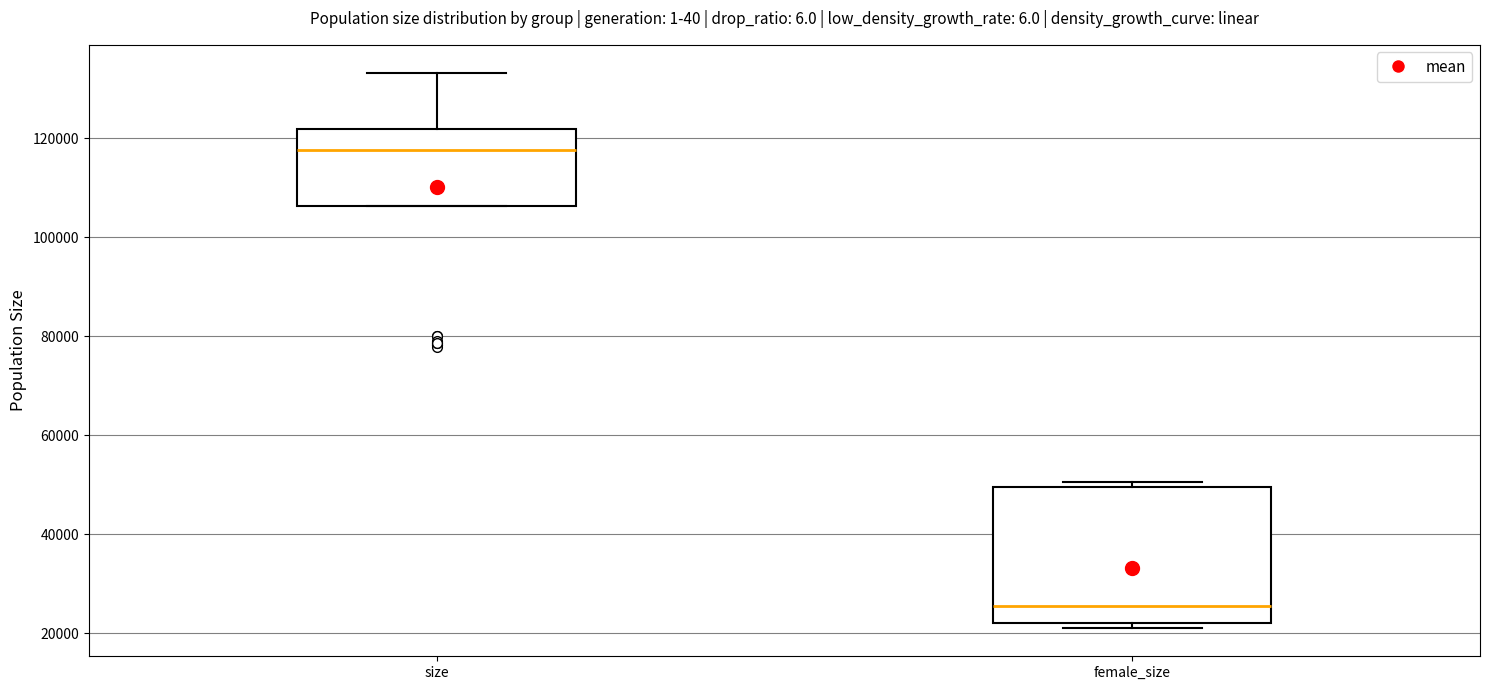

Which box has the highest median line?

size